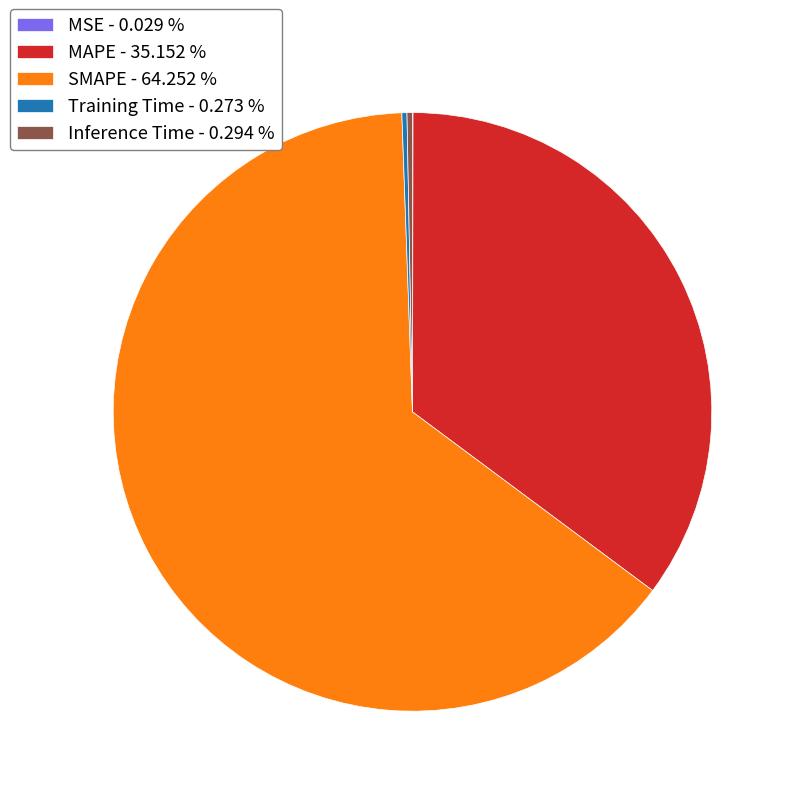

The MAPE slice represents 29% of the pie. True or false?

False